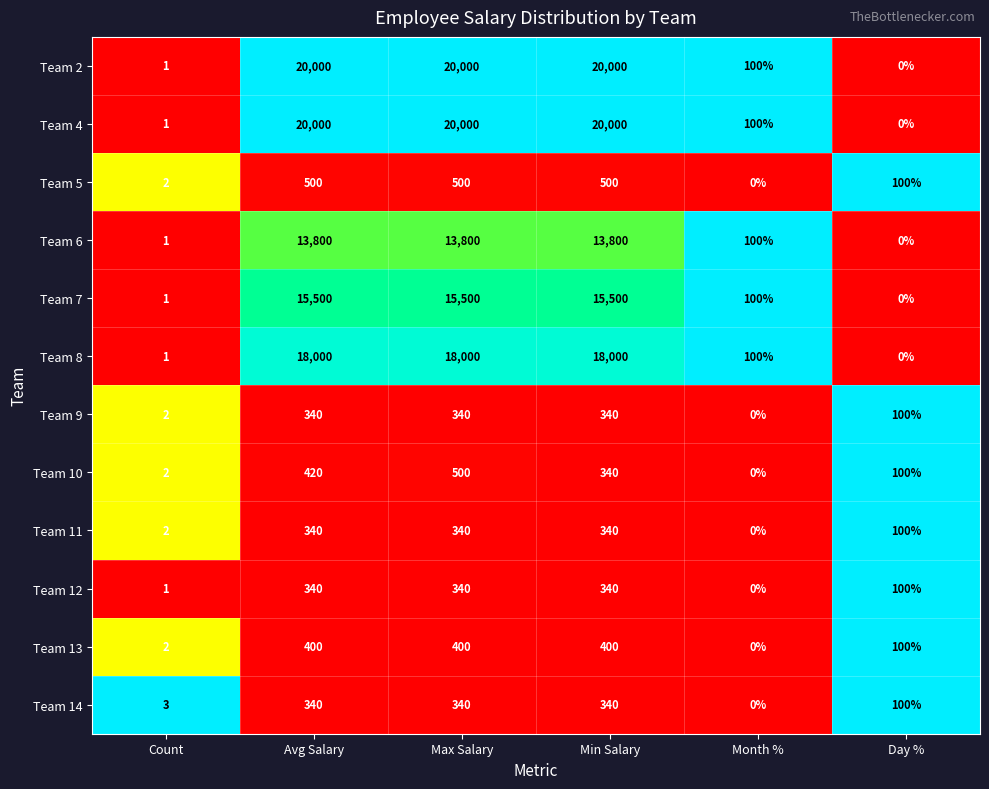

Is the value of Team 11 at Month % greater than the value of Team 6 at Max Salary?

No